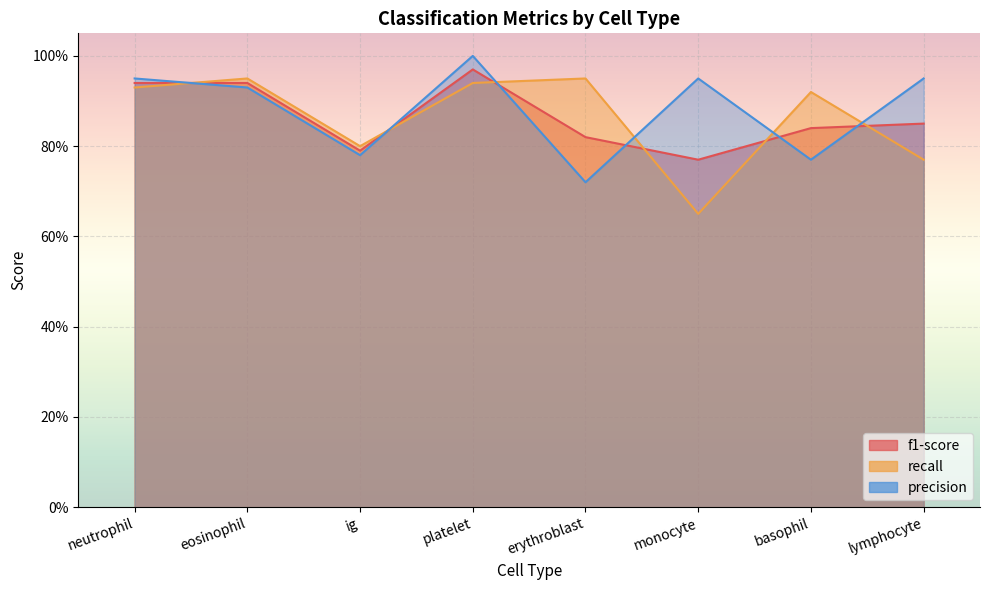

What is the label of the 3rd point from the left?

ig